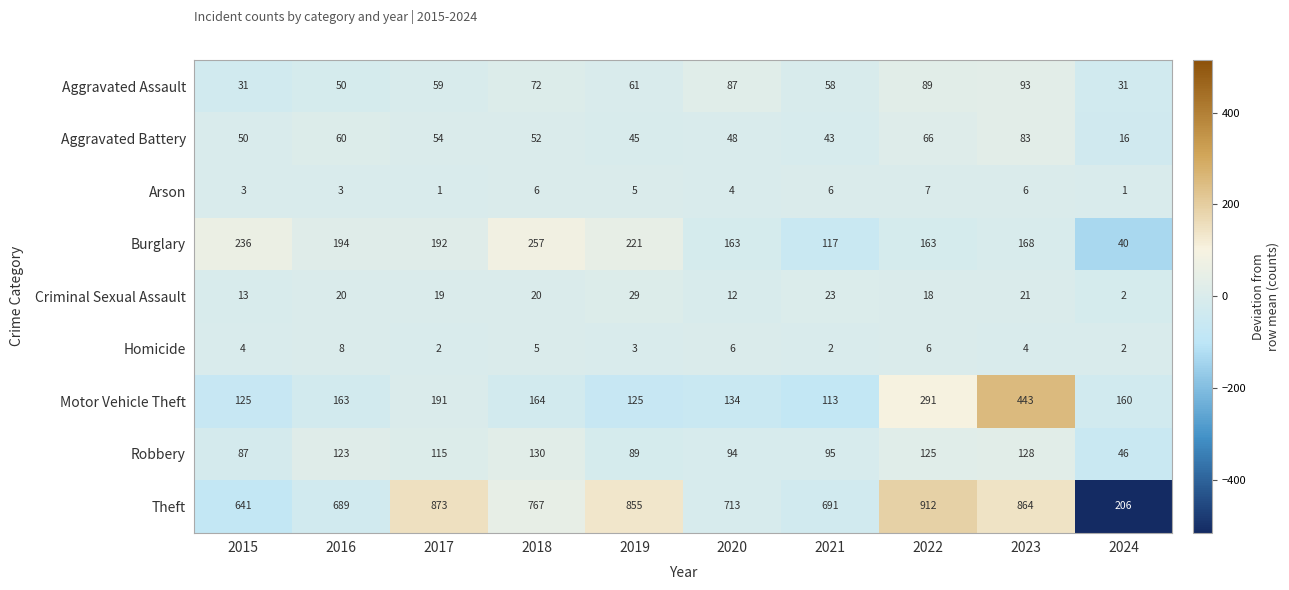

What is the total value across all series at 2015?

1190